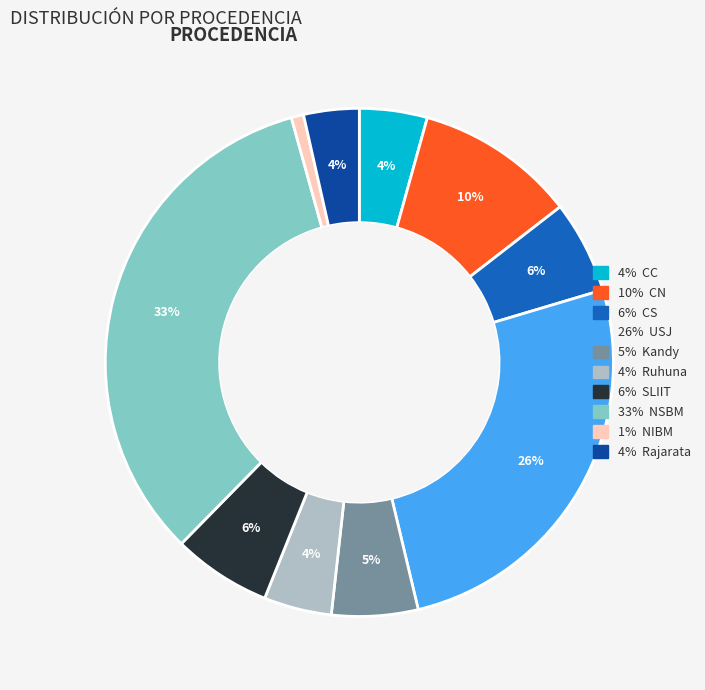

The 5% Kandy slice represents 5% of the pie. True or false?

True